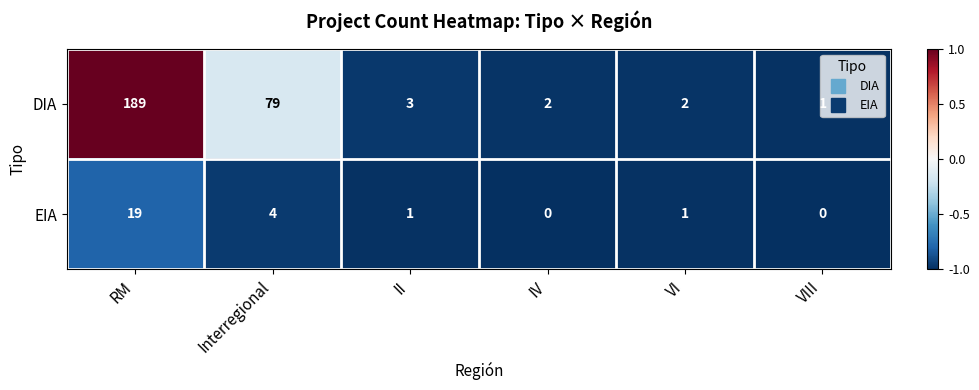

What is the maximum value shown in the chart?

189